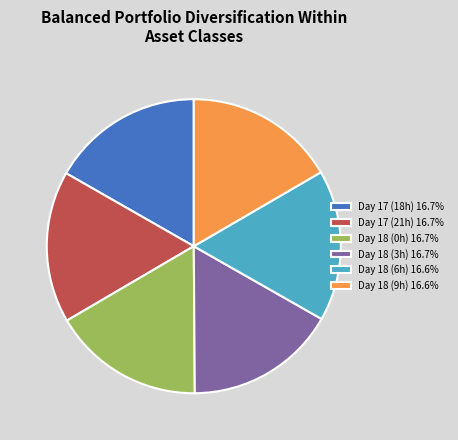

Approximately how many times larger is the value at Day 18 (3h) 16.7% compared to Day 18 (9h) 16.6%?

1.0